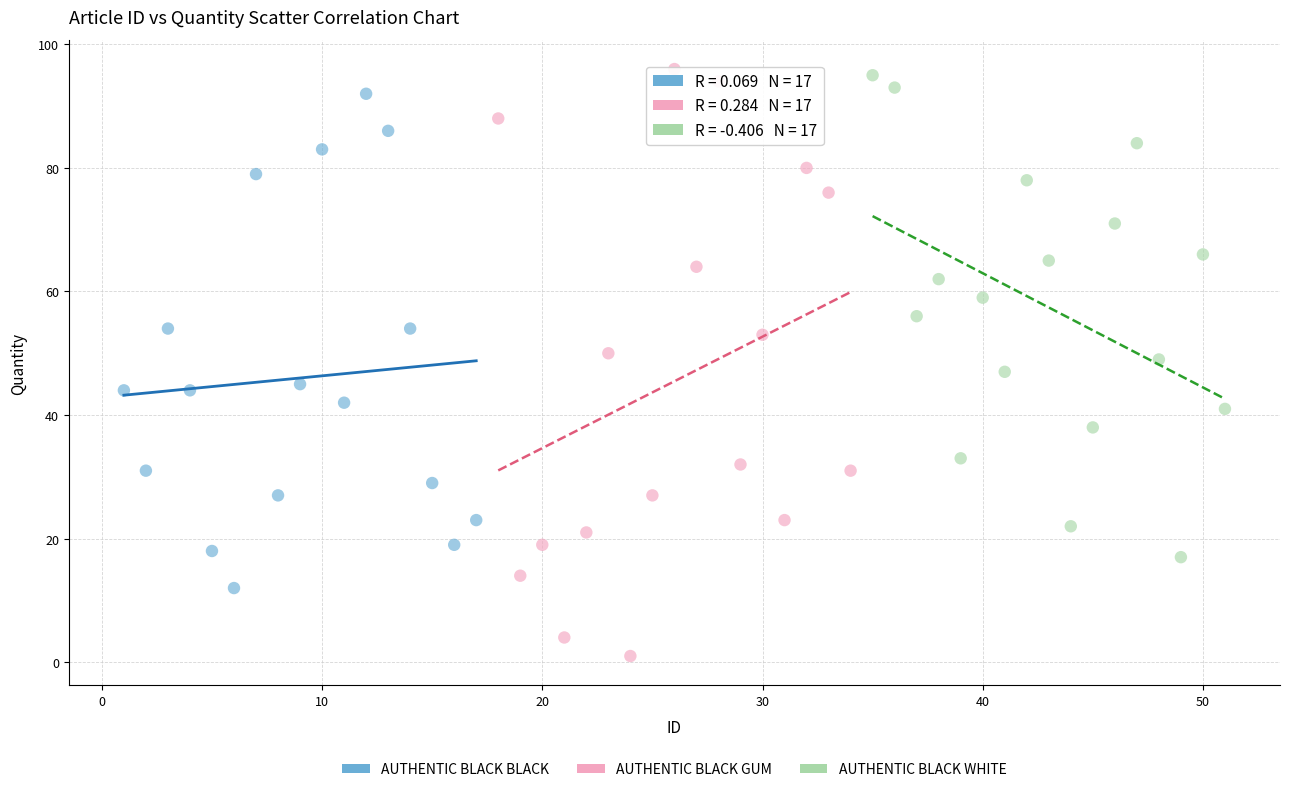

Which series contains the lowest Y value?

AUTHENTIC BLACK GUM